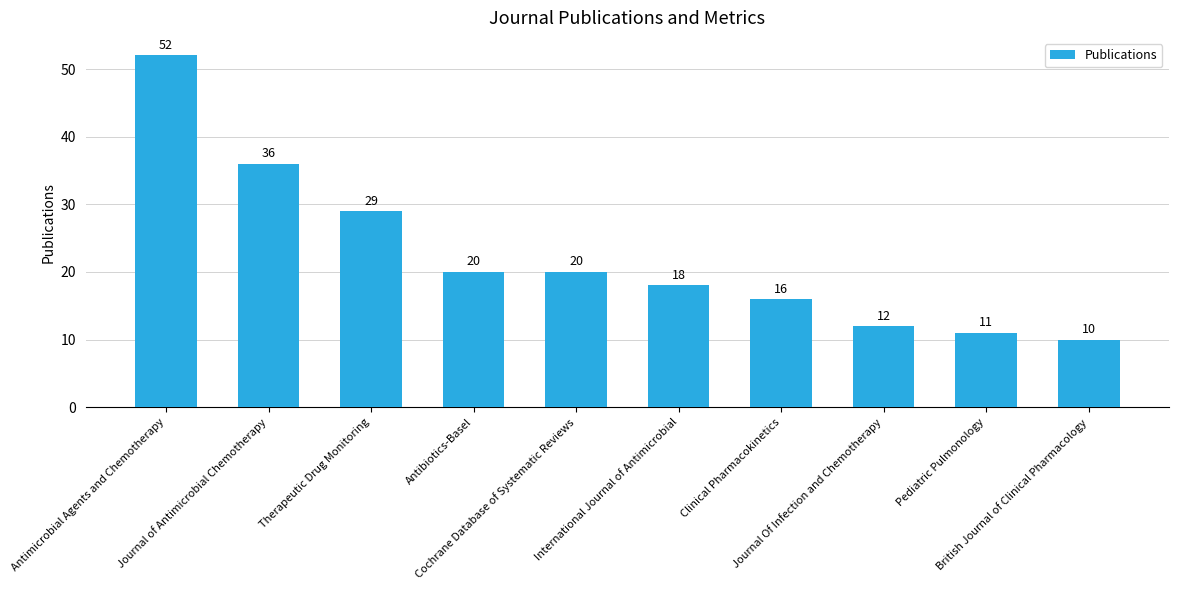

What is the approximate value at Journal of Antimicrobial Chemotherapy?

36